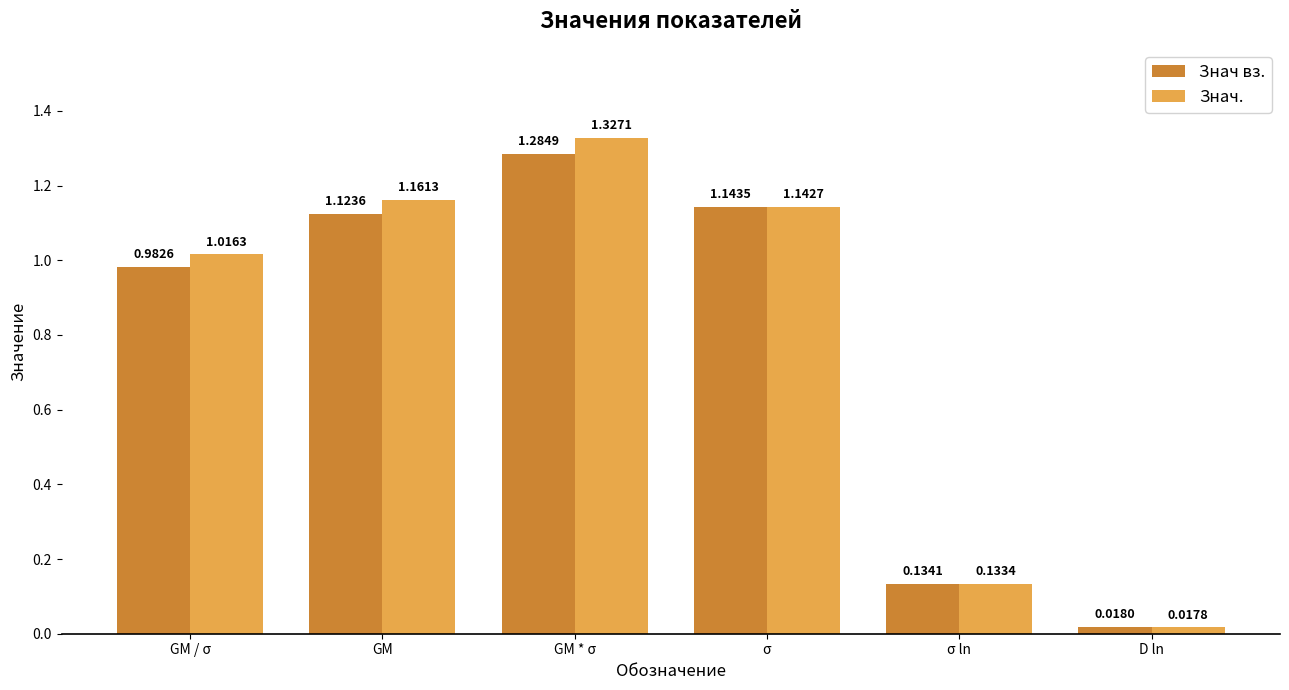

What is the average value of the Знач вз. series?

0.8